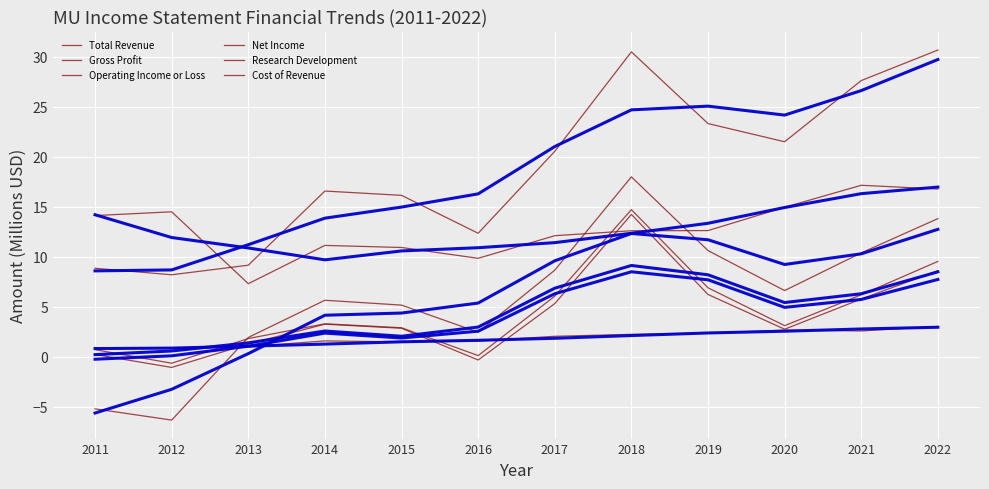

Reading right to left, list all the values displayed in this chart.

Total Revenue: 30.7	27.6	21.5	23.3	30.5	20.6	12.4	16.2	16.6	9.2	8.2	8.9
Gross Profit: 13.8	10.4	6.6	10.6	18.0	8.7	2.5	5.2	5.7	1.9	-6.3	-5.2
Operating Income or Loss: 9.5	6.2	3.1	6.9	14.7	6.1	0.1	2.9	3.3	1.8	-0.6	0.7
Net Income: 8.6	5.8	2.8	6.2	14.3	5.3	-0.3	2.9	3.3	1.3	-1.1	0.2
Research Development: 3.0	2.8	2.6	2.4	2.1	1.9	1.7	1.5	1.3	1.1	0.9	0.8
Cost of Revenue: 16.8	17.2	15.0	12.6	12.6	12.1	9.9	10.9	11.1	7.3	14.5	14.1